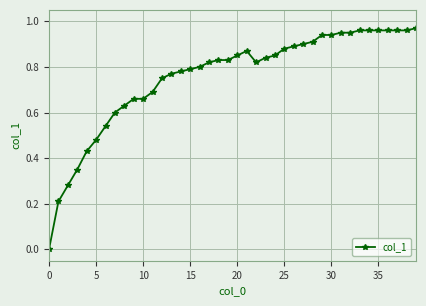

Does the chart display data point markers on the line(s)?

Yes